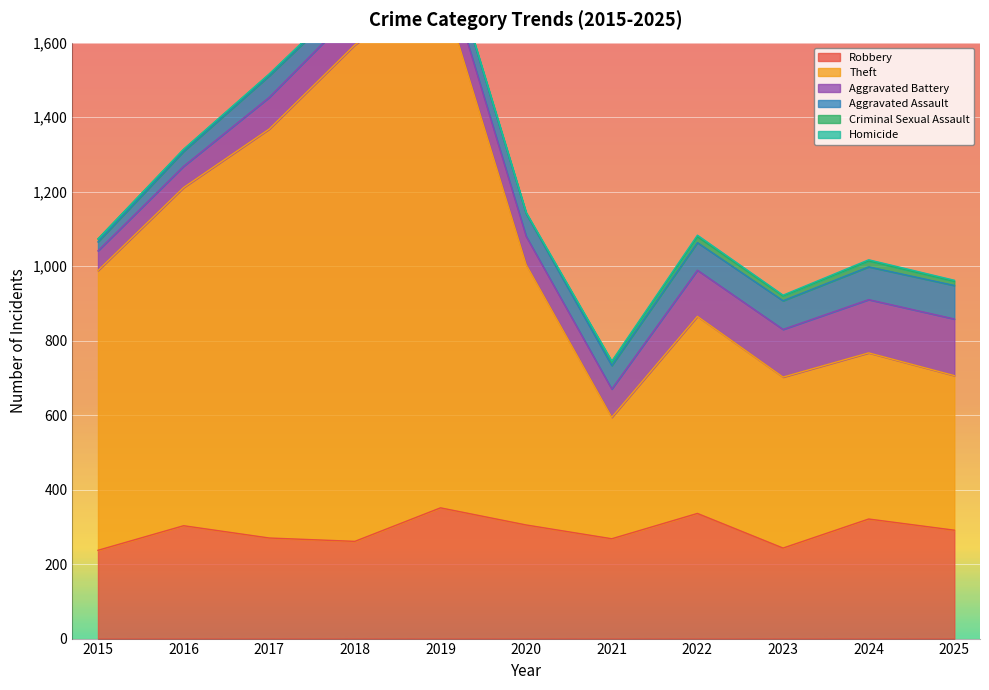

The Homicide series shows 1 at 2020. True or false?

False